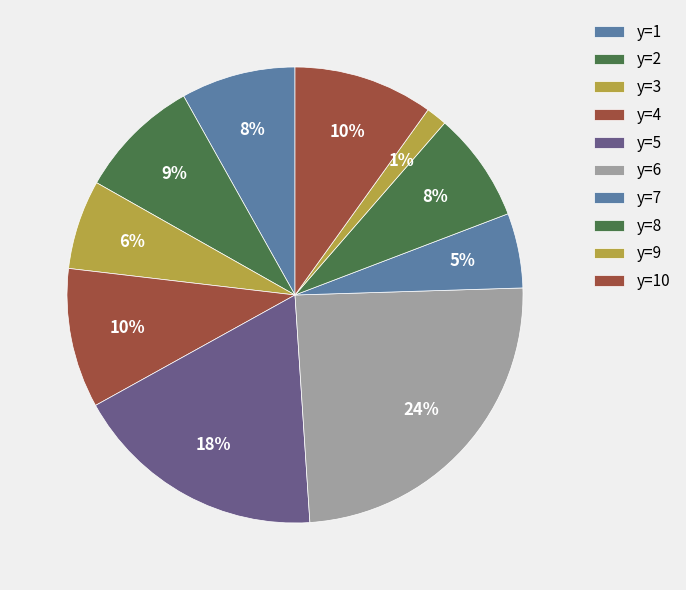

How many slices are in this pie chart?

10